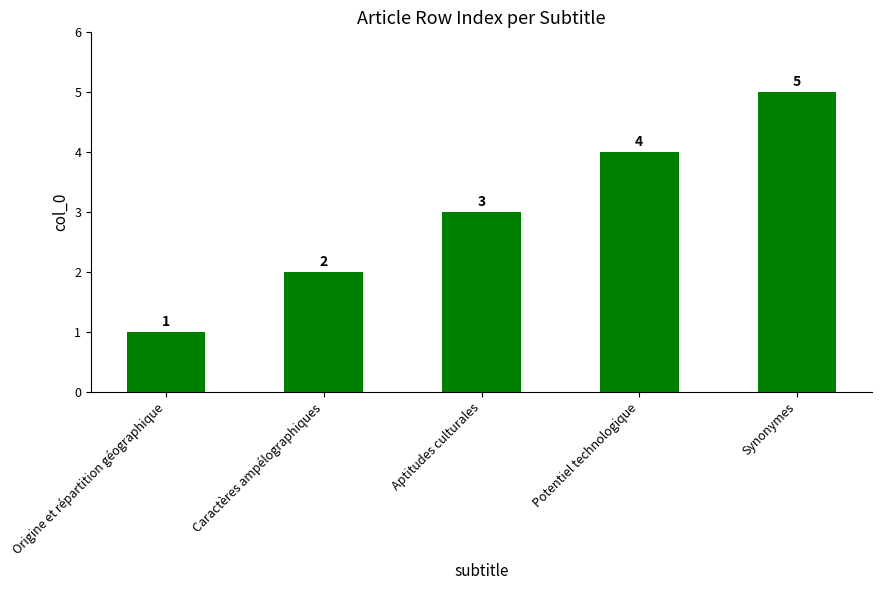

How many categories are shown in the chart?

5